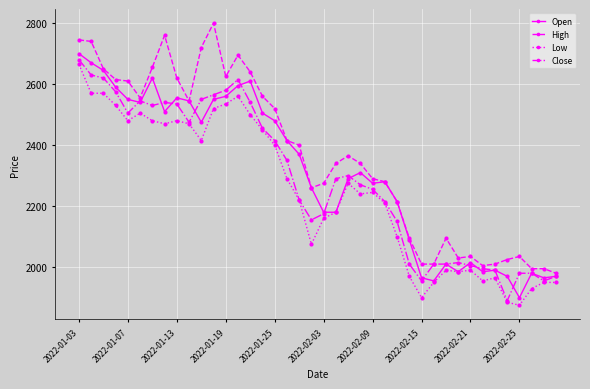

List the series in order of their overall mean, lowest first.

Low, Close, Open, High